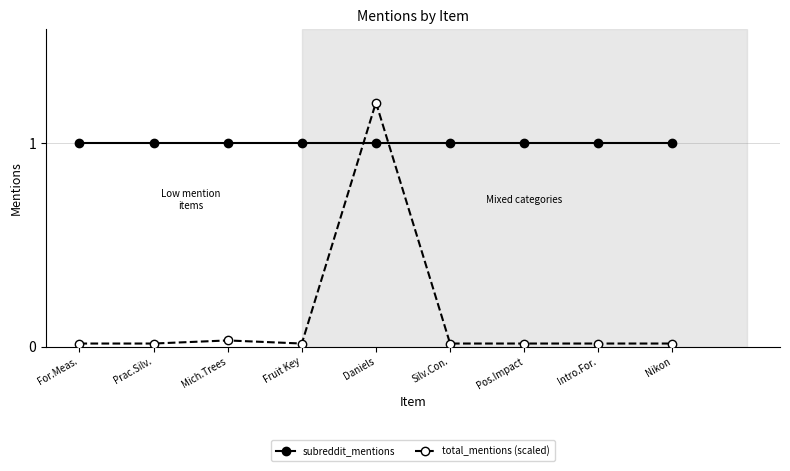

What is the average value of the total_mentions (scaled) series?

0.1